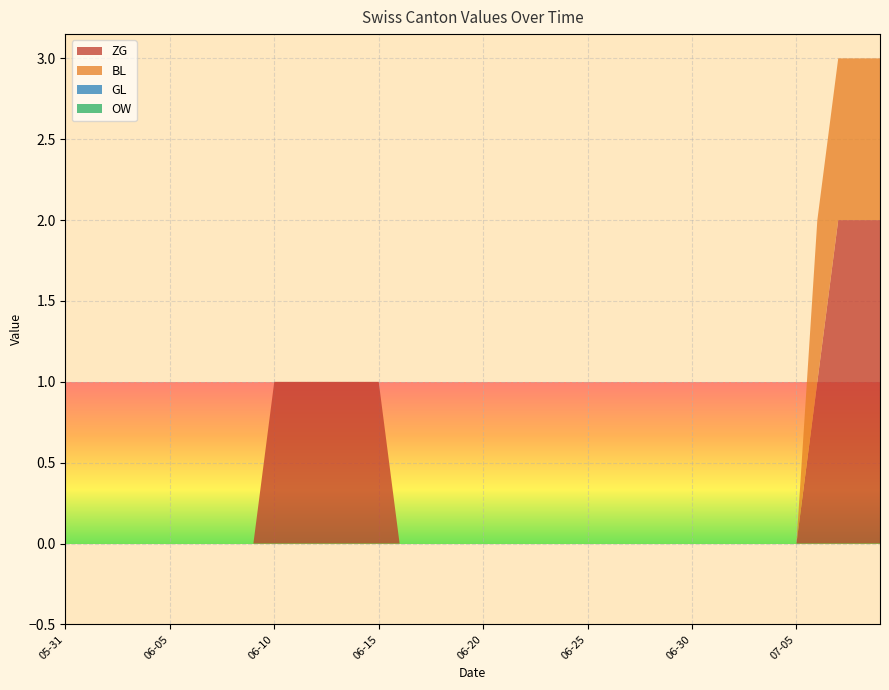

Reading left to right, what are all the values shown in this chart?

ZG: 2020-05-31=0	2020-06-01=0	2020-06-02=0	2020-06-03=0	2020-06-04=0	2020-06-05=0	2020-06-06=0	2020-06-07=0	2020-06-08=0	2020-06-09=0	2020-06-10=1	2020-06-11=1	2020-06-12=1	2020-06-13=1	2020-06-14=1	2020-06-15=1	2020-06-16=0	2020-06-17=0	2020-06-18=0	2020-06-19=0	2020-06-20=0	2020-06-21=0	2020-06-22=0	2020-06-23=0	2020-06-24=0	2020-06-25=0	2020-06-26=0	2020-06-27=0	2020-06-28=0	2020-06-29=0	2020-06-30=0	2020-07-01=0	2020-07-02=0	2020-07-03=0	2020-07-04=0	2020-07-05=0	2020-07-06=1	2020-07-07=2	2020-07-08=2	2020-07-09=2
BL: 2020-05-31=0	2020-06-01=0	2020-06-02=0	2020-06-03=0	2020-06-04=0	2020-06-05=0	2020-06-06=0	2020-06-07=0	2020-06-08=0	2020-06-09=0	2020-06-10=0	2020-06-11=0	2020-06-12=0	2020-06-13=0	2020-06-14=0	2020-06-15=0	2020-06-16=0	2020-06-17=0	2020-06-18=0	2020-06-19=0	2020-06-20=0	2020-06-21=0	2020-06-22=0	2020-06-23=0	2020-06-24=0	2020-06-25=0	2020-06-26=0	2020-06-27=0	2020-06-28=0	2020-06-29=0	2020-06-30=0	2020-07-01=0	2020-07-02=0	2020-07-03=0	2020-07-04=0	2020-07-05=0	2020-07-06=1	2020-07-07=1	2020-07-08=1	2020-07-09=1
GL: 2020-05-31=0	2020-06-01=0	2020-06-02=0	2020-06-03=0	2020-06-04=0	2020-06-05=0	2020-06-06=0	2020-06-07=0	2020-06-08=0	2020-06-09=0	2020-06-10=0	2020-06-11=0	2020-06-12=0	2020-06-13=0	2020-06-14=0	2020-06-15=0	2020-06-16=0	2020-06-17=0	2020-06-18=0	2020-06-19=0	2020-06-20=0	2020-06-21=0	2020-06-22=0	2020-06-23=0	2020-06-24=0	2020-06-25=0	2020-06-26=0	2020-06-27=0	2020-06-28=0	2020-06-29=0	2020-06-30=0	2020-07-01=0	2020-07-02=0	2020-07-03=0	2020-07-04=0	2020-07-05=0	2020-07-06=0	2020-07-07=0	2020-07-08=0	2020-07-09=0
OW: 2020-05-31=0	2020-06-01=0	2020-06-02=0	2020-06-03=0	2020-06-04=0	2020-06-05=0	2020-06-06=0	2020-06-07=0	2020-06-08=0	2020-06-09=0	2020-06-10=0	2020-06-11=0	2020-06-12=0	2020-06-13=0	2020-06-14=0	2020-06-15=0	2020-06-16=0	2020-06-17=0	2020-06-18=0	2020-06-19=0	2020-06-20=0	2020-06-21=0	2020-06-22=0	2020-06-23=0	2020-06-24=0	2020-06-25=0	2020-06-26=0	2020-06-27=0	2020-06-28=0	2020-06-29=0	2020-06-30=0	2020-07-01=0	2020-07-02=0	2020-07-03=0	2020-07-04=0	2020-07-05=0	2020-07-06=0	2020-07-07=0	2020-07-08=0	2020-07-09=0